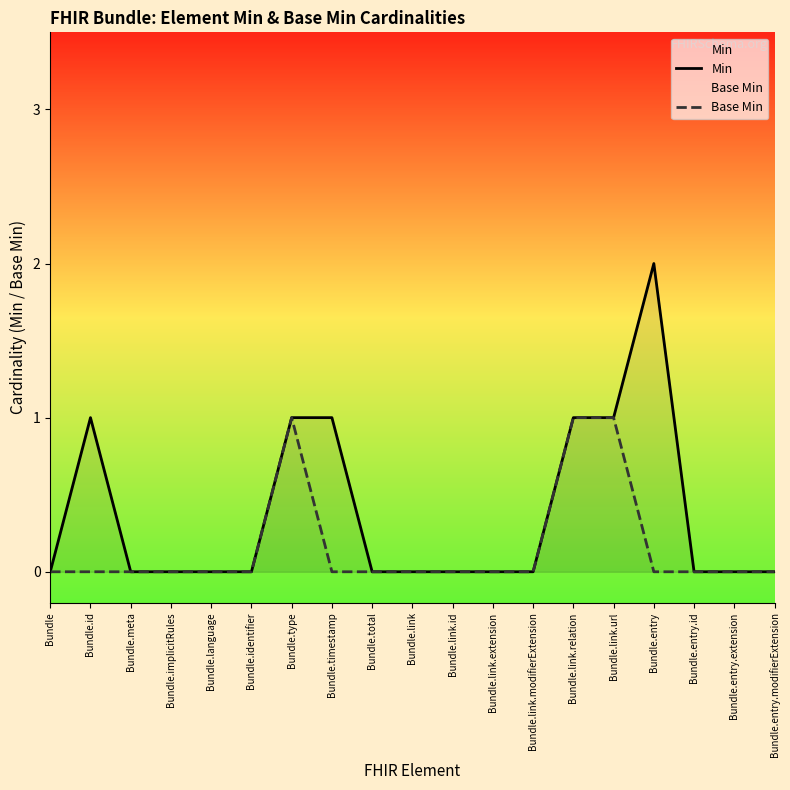

What are all the series names shown in the legend?

Min, Base Min